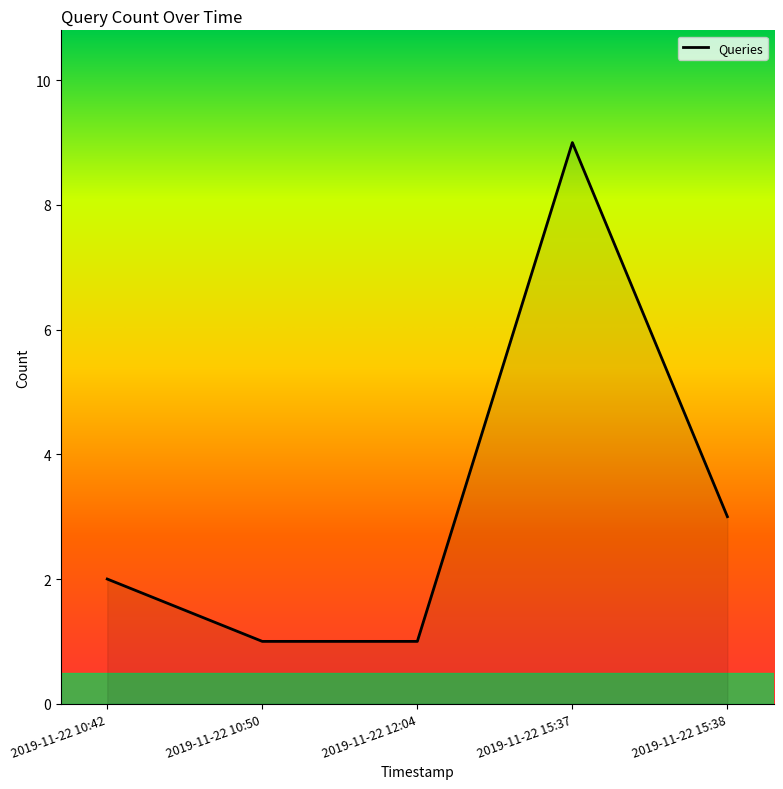

What is the change in value from 2019-11-22 10:50 to 2019-11-22 15:37?

+8